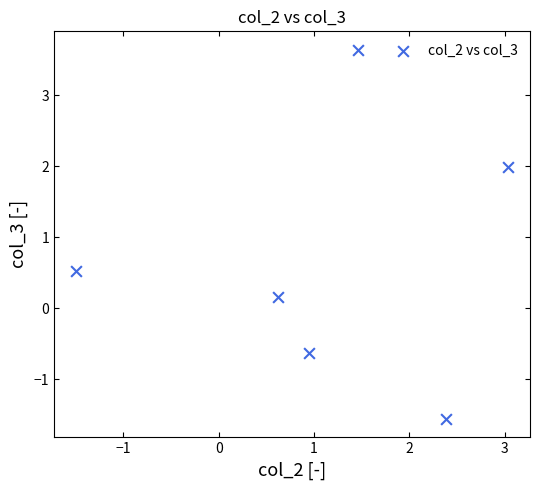

What Y value in the scatter plot is closest to 1?

0.5